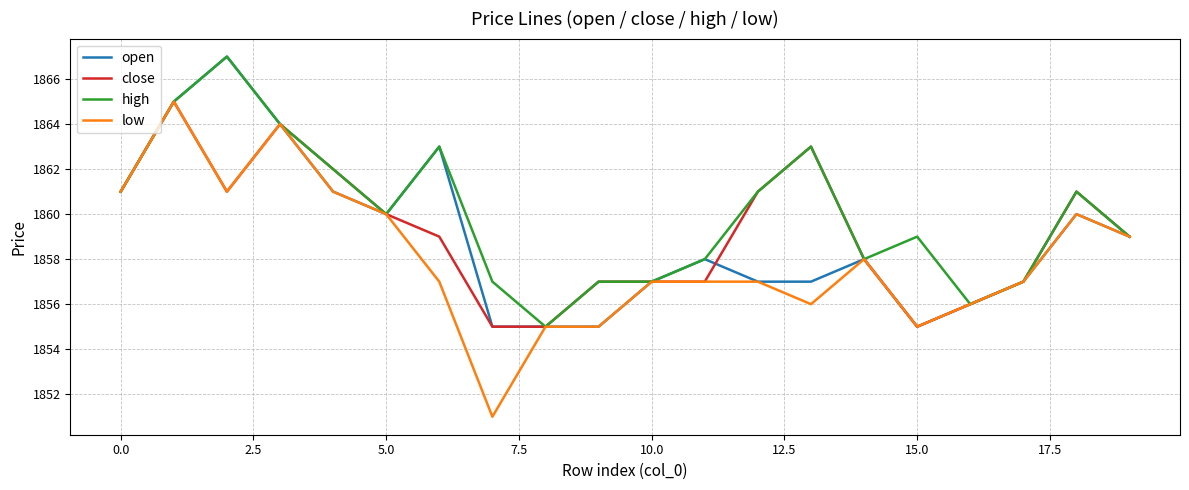

Which series has the widest spread of values?

low